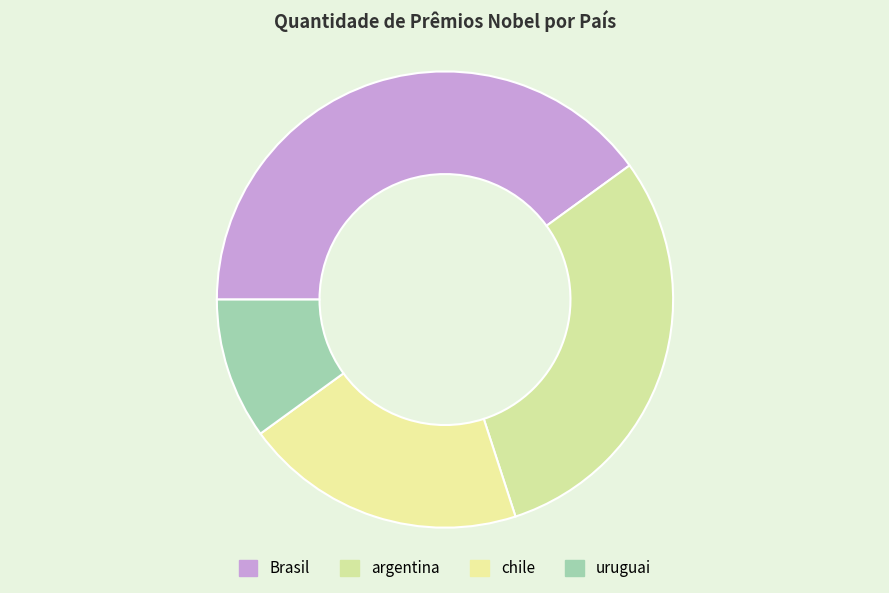

To the nearest percent, what is the difference between the largest and smallest slice percentages?

30%